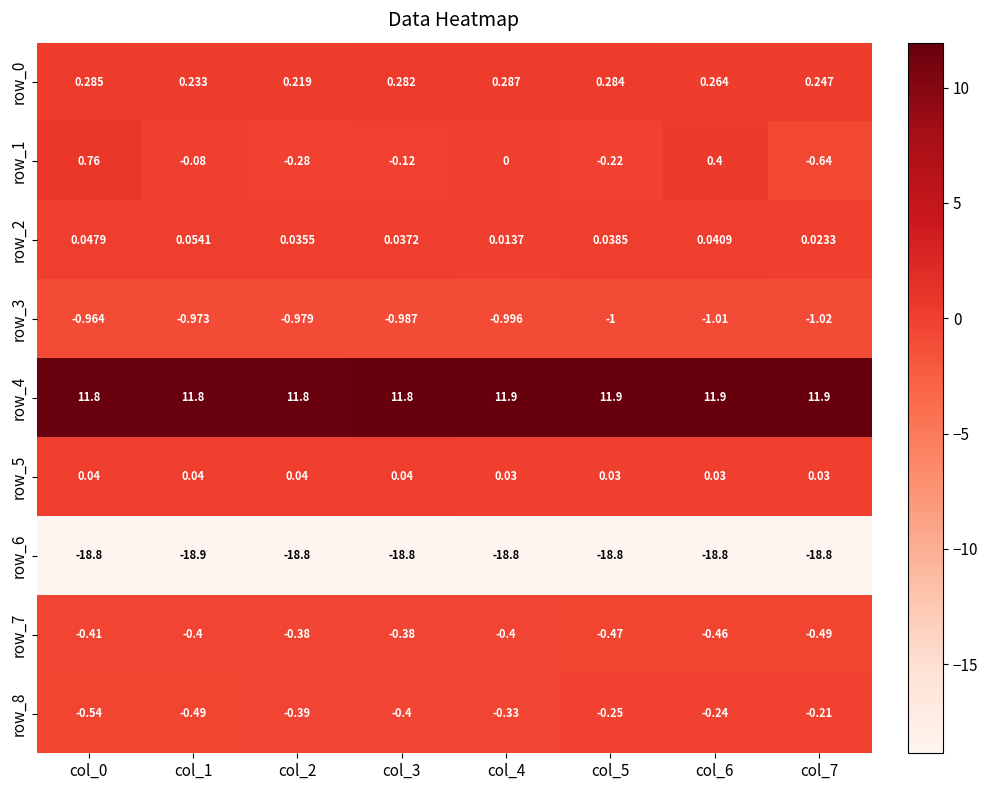

What is the spread (max minus min) of values at col_6?

30.7